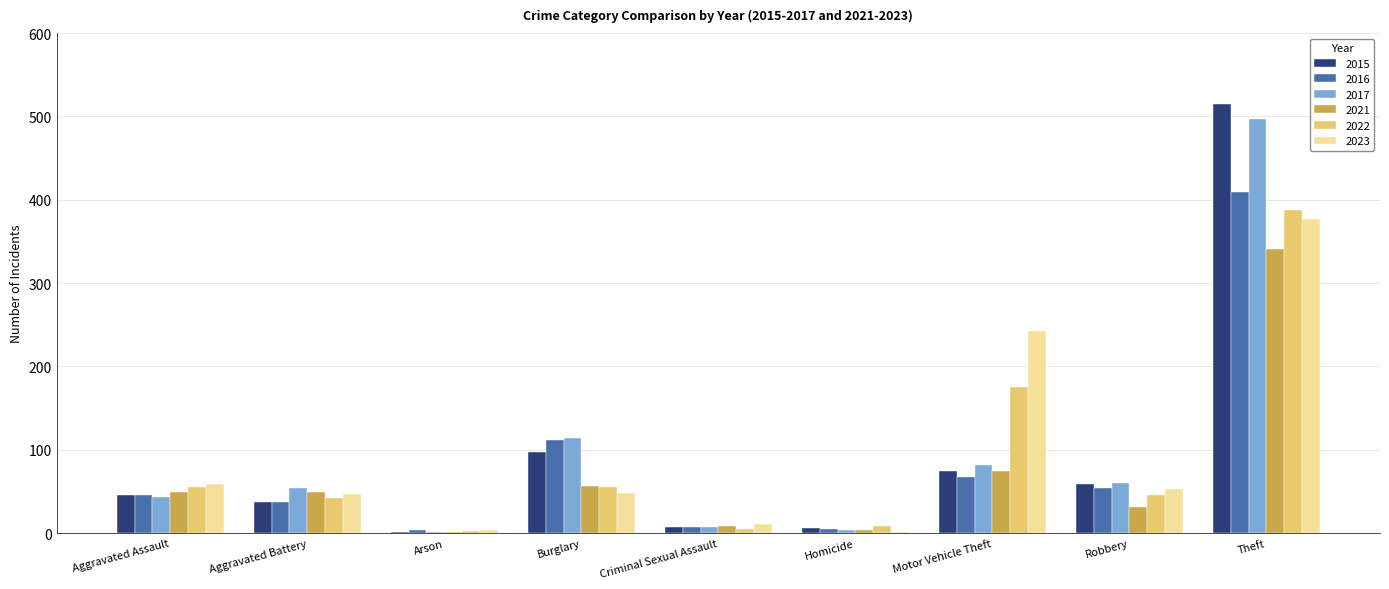

At which label does 2021 reach its peak?

Theft